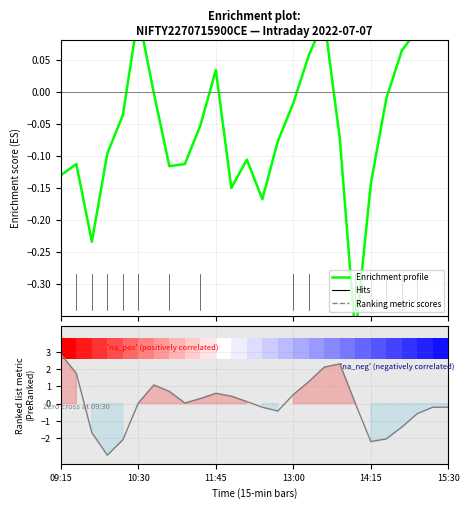

The value of Ranking metric scores at 8 is 0.0. True or false?

True